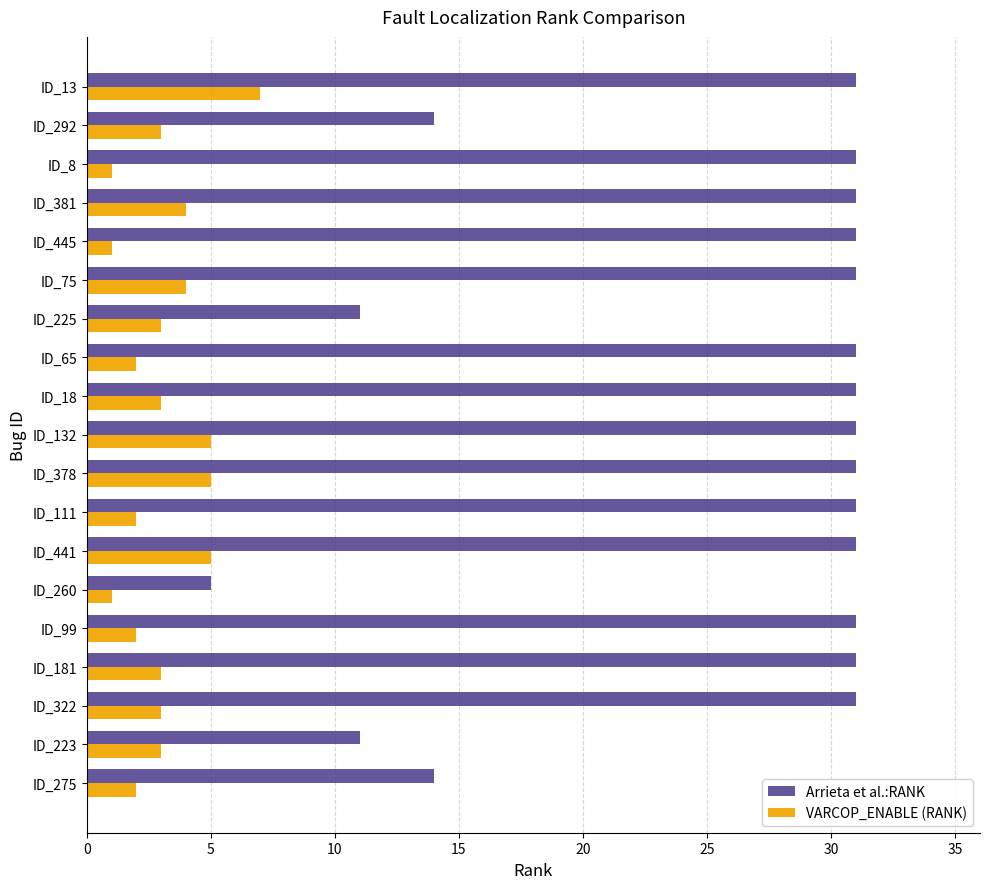

What is the sum of all VARCOP_ENABLE (RANK) values?

59